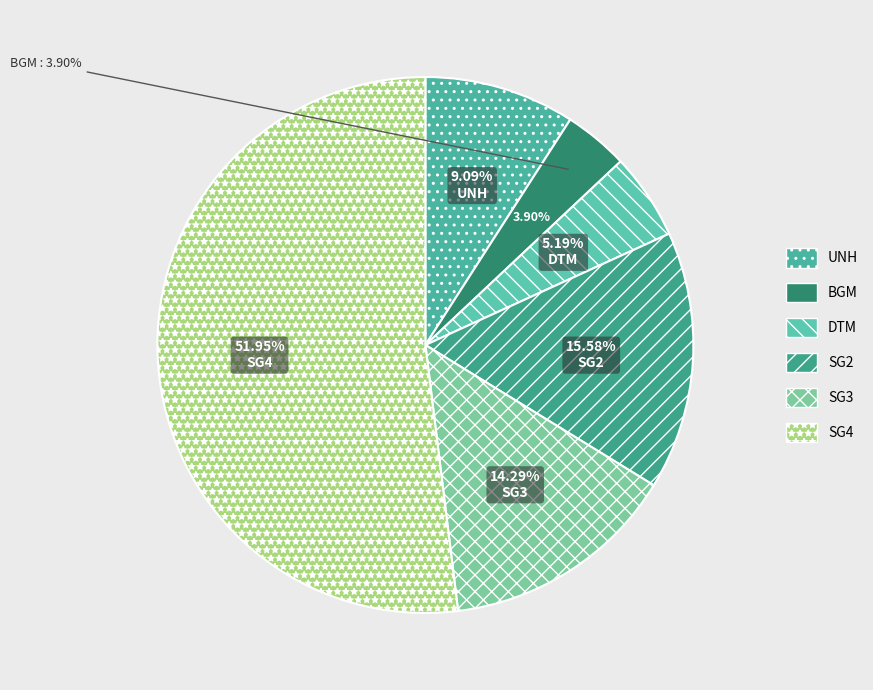

Rank the categories by value from highest to lowest.

SG4, SG2, SG3, UNH, DTM, BGM